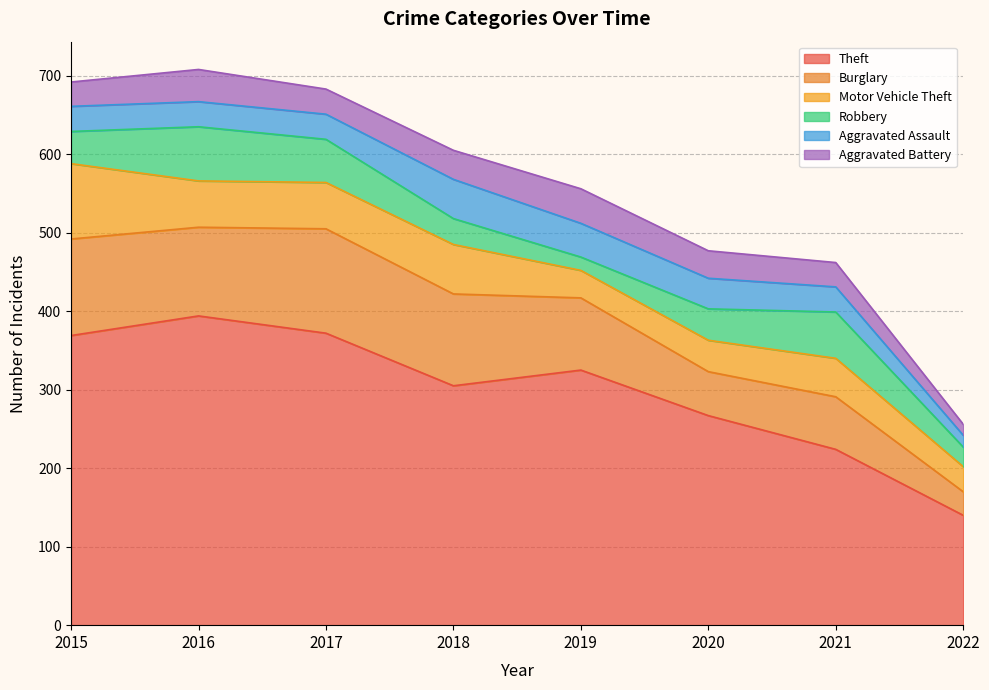

What is the value of the Theft point at the 7th from the left?

224